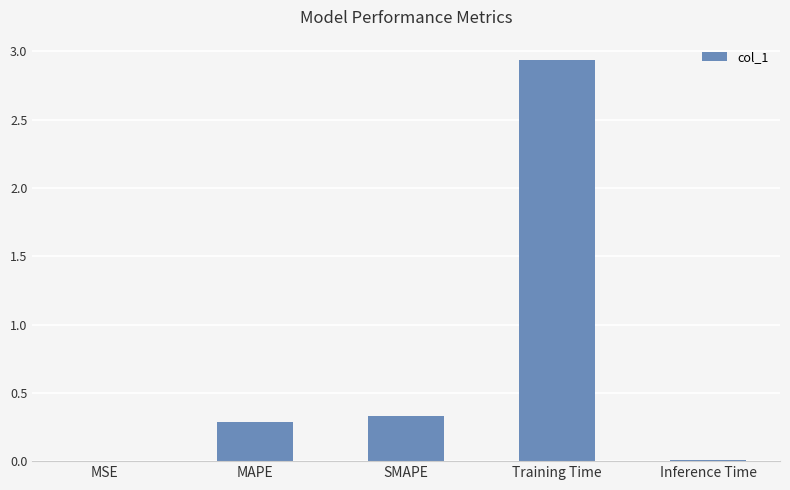

What is the sum of all values?

3.6